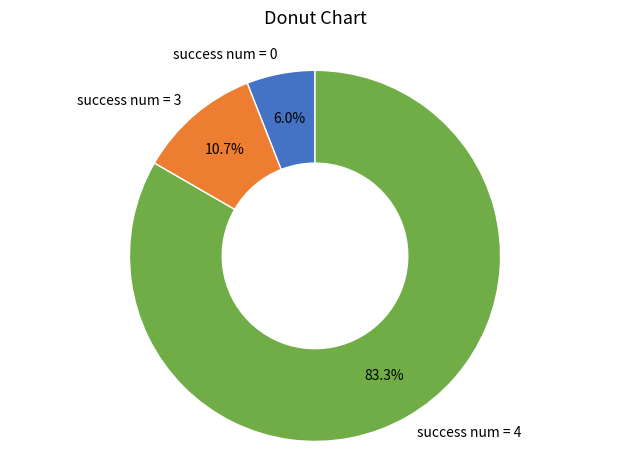

Which category accounts for the majority?

success num = 4